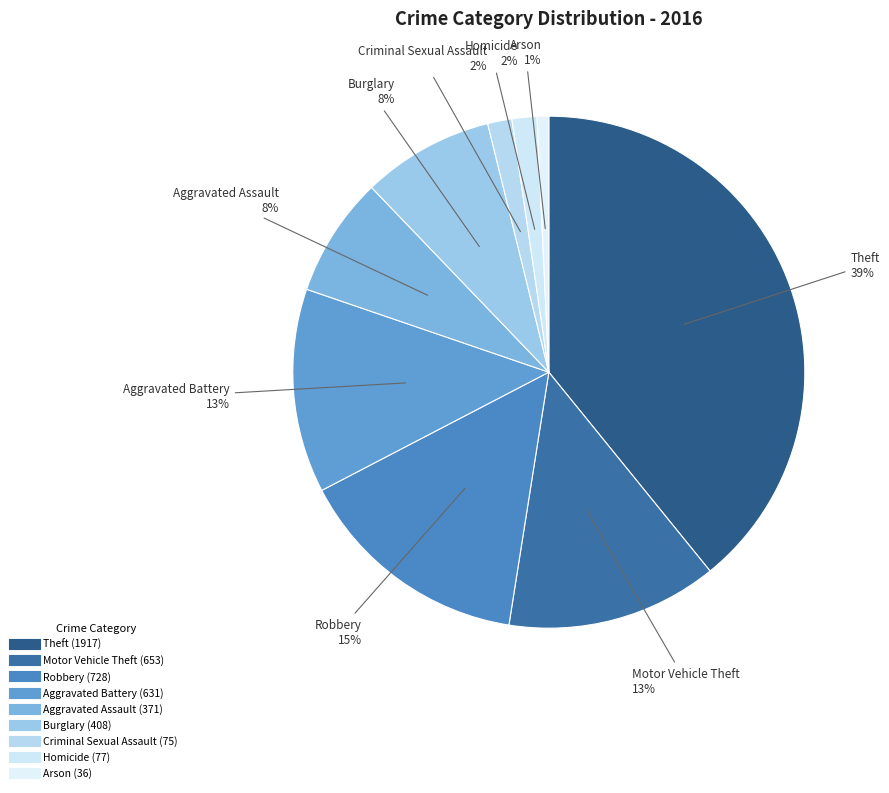

Is there a majority slice in this chart?

No